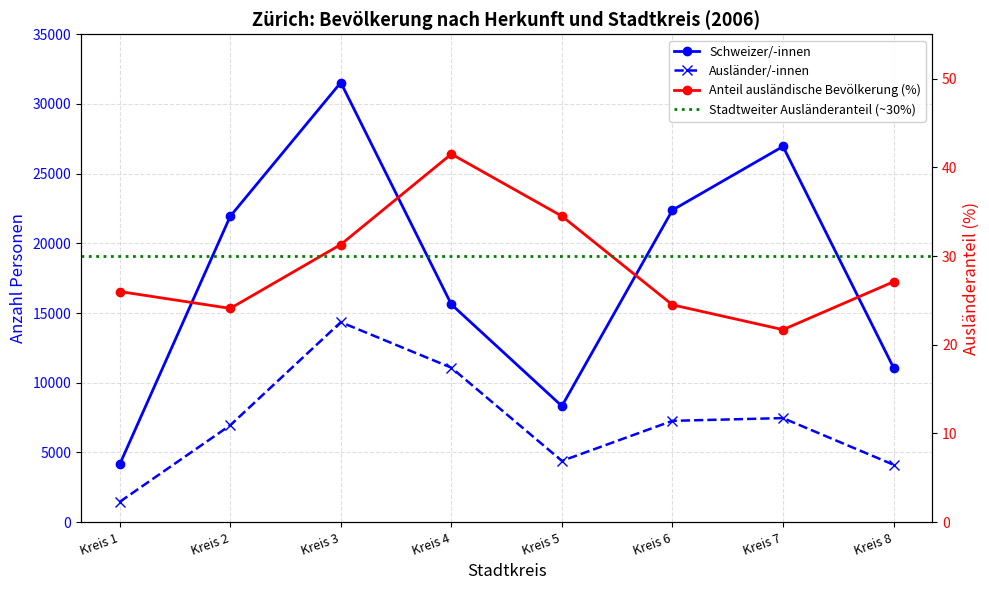

True or false: Ausländer/-innen has a value of 7250.7 at Kreis 4.

False